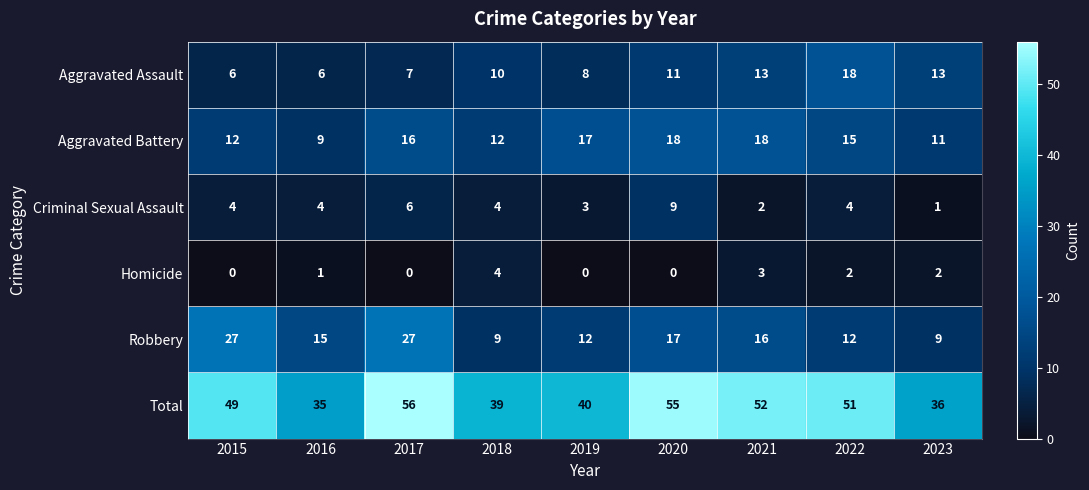

Count the number of categories in the chart.

9